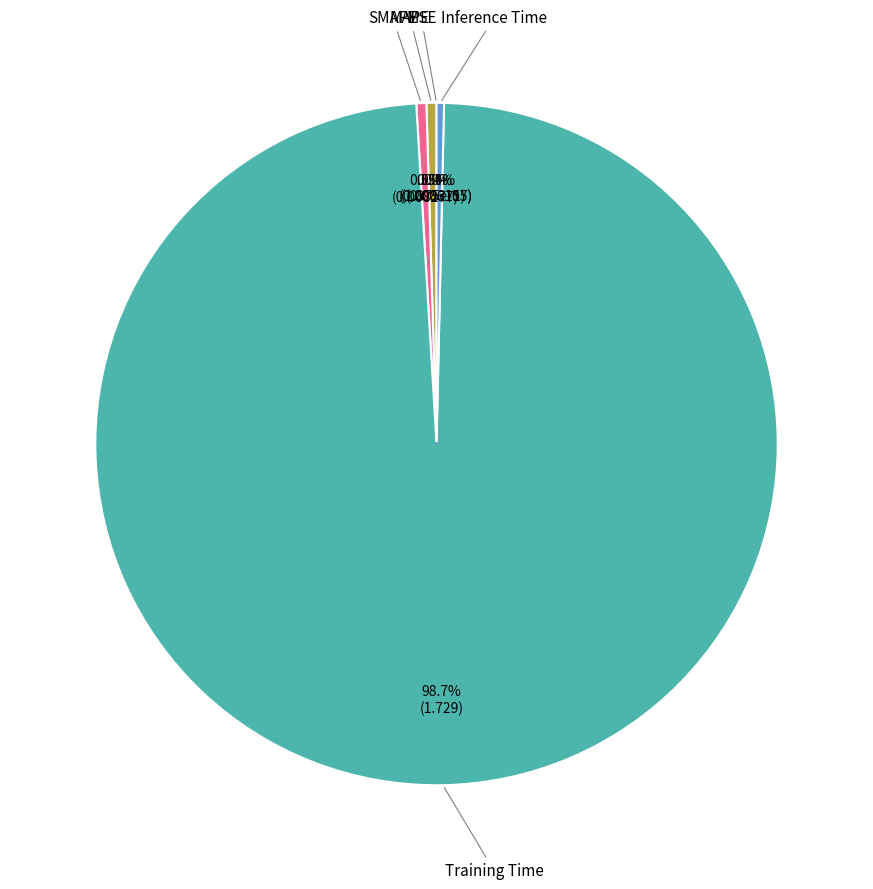

What is the smallest slice in the pie chart?

MSE